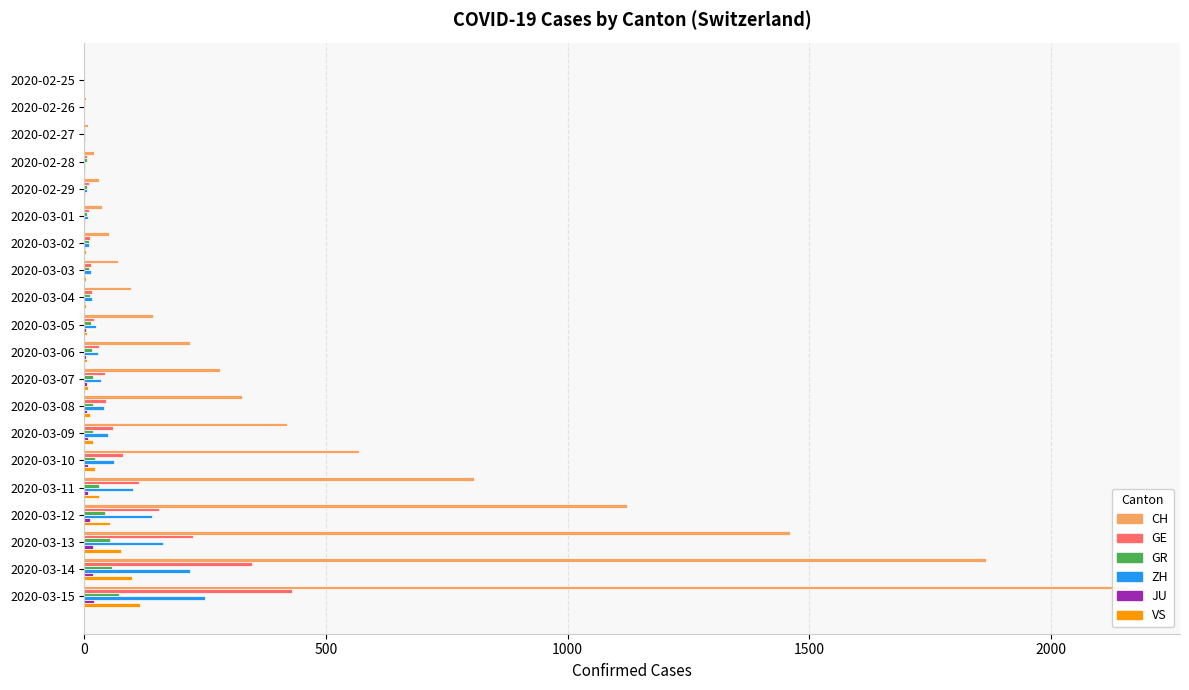

Reading left to right, list all the values displayed in this chart.

CH: 0	4	8	20	30	36	50	69	97	142	219	280	327	419	569	806	1124	1461	1866	2160
GE: 0	1	1	5	9	10	11	14	16	20	30	43	45	60	79	113	154	225	347	430
GR: 0	2	2	6	6	6	9	9	12	14	16	17	18	18	22	31	43	53	56	71
ZH: 0	0	2	2	6	7	10	13	15	23	29	34	40	49	62	101	140	163	218	250
JU: 0	0	1	1	1	1	1	2	2	4	4	5	5	7	7	7	12	17	18	19
VS: 0	0	0	1	1	2	3	3	4	5	6	7	12	17	22	30	53	76	98	115